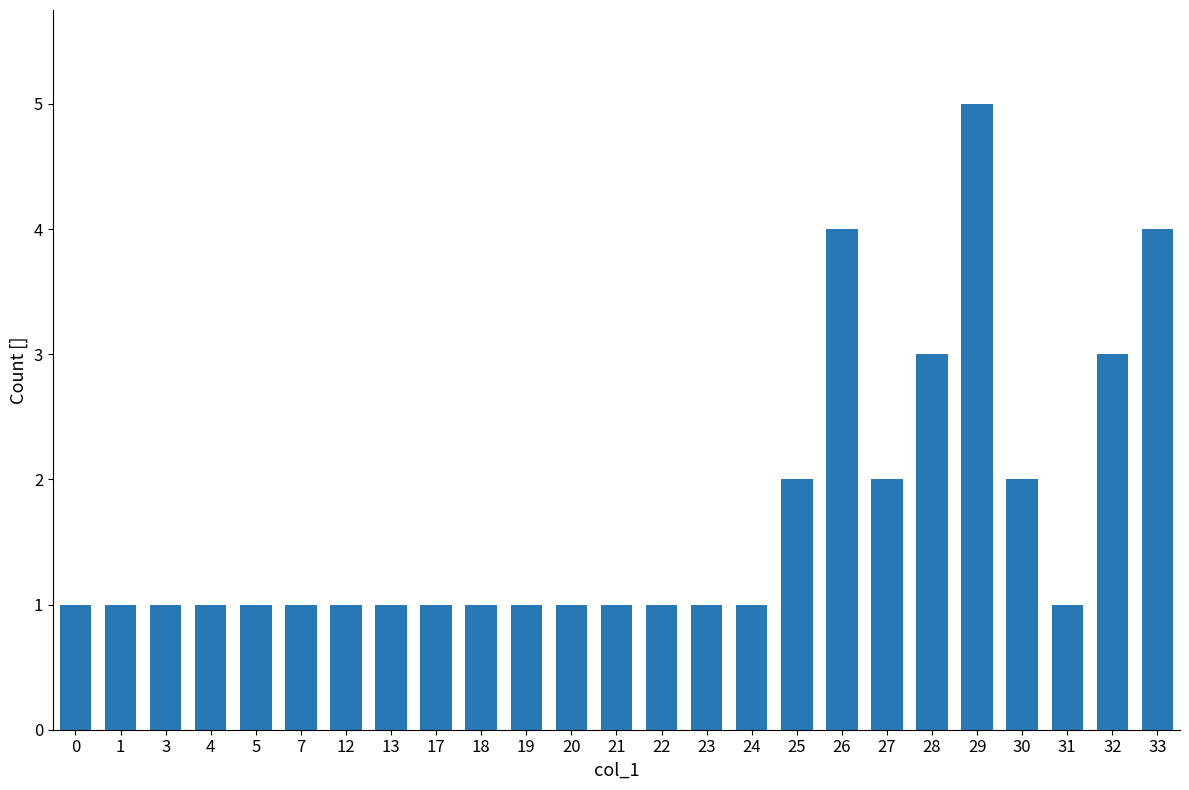

Count the values in the range 1 to 2.

20